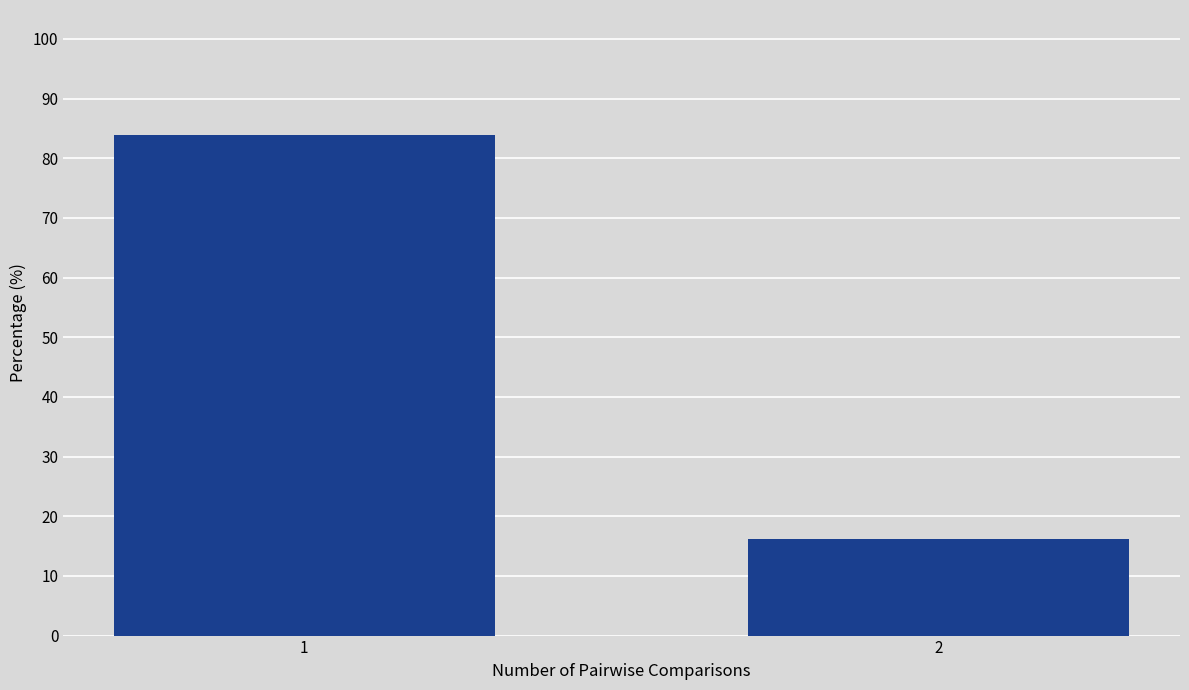

Approximately how many times larger is the value at 2 compared to 1?

0.2